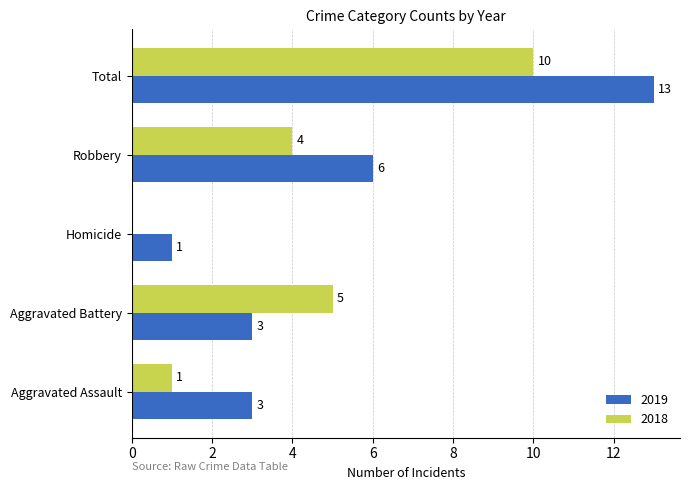

The 2019 series shows 1 at Homicide. True or false?

True